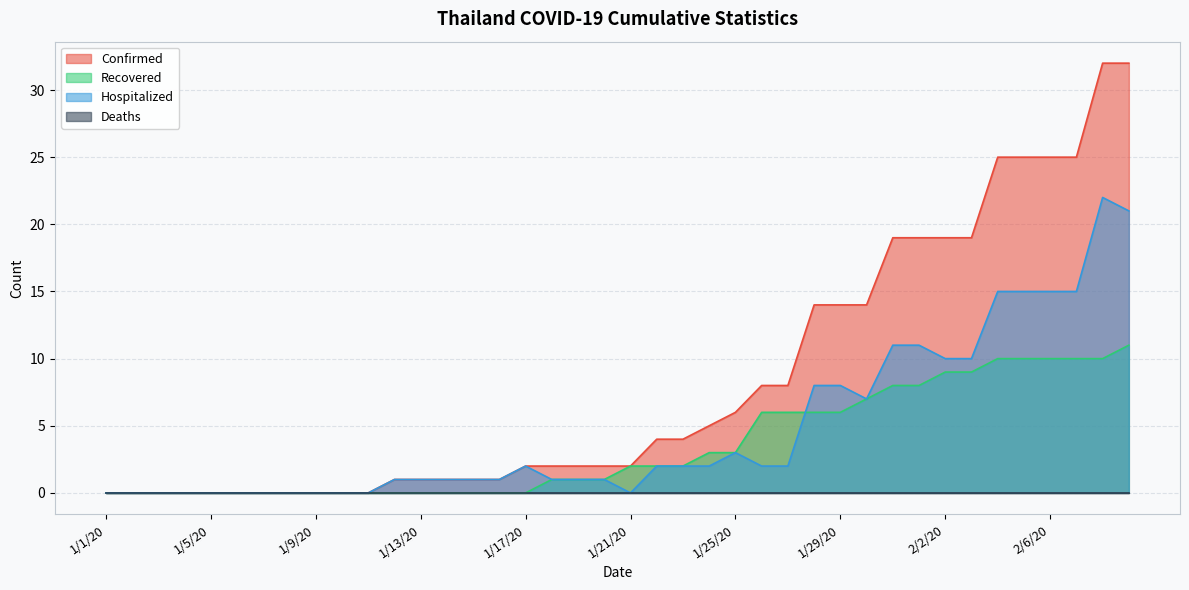

True or false: Confirmed has more than 2 points higher than both neighbors.

False